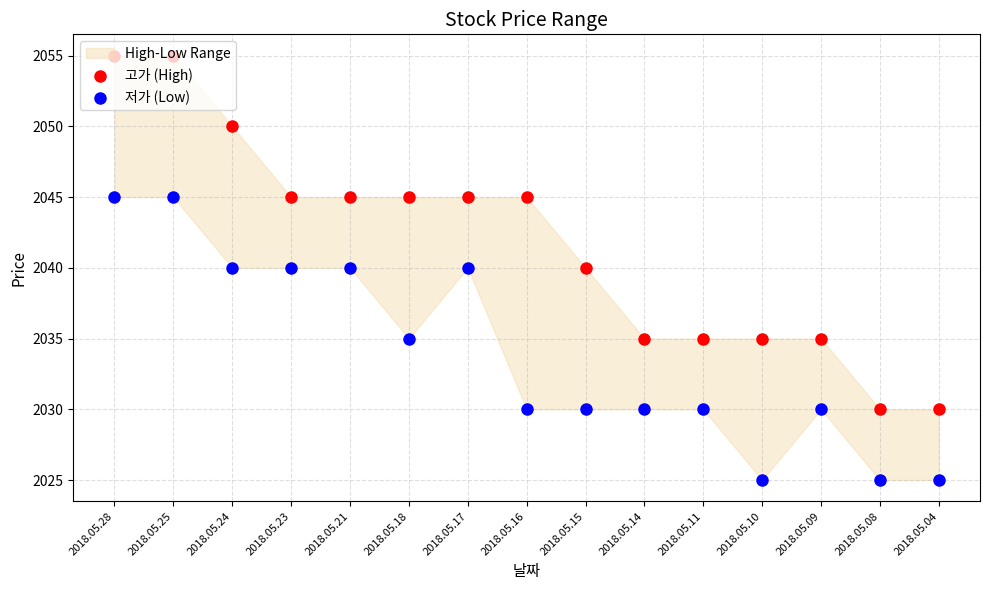

What is the total value across all series at 2018.05.28?

4100